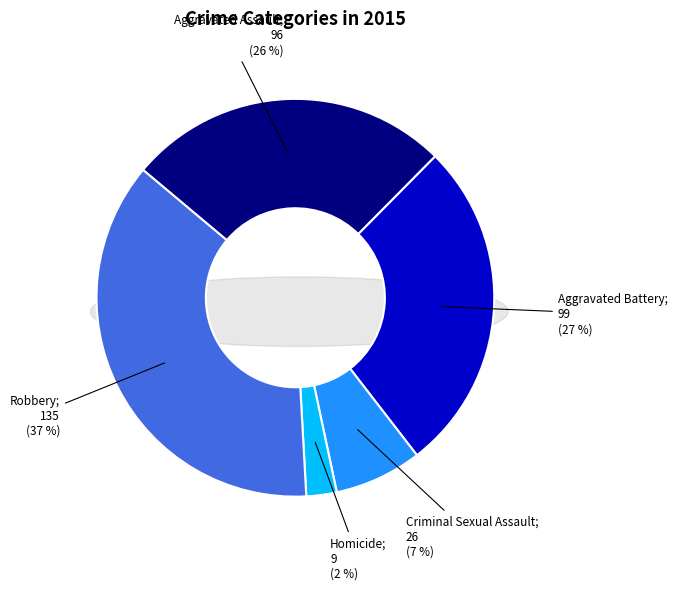

Count the number of slices in the pie.

5